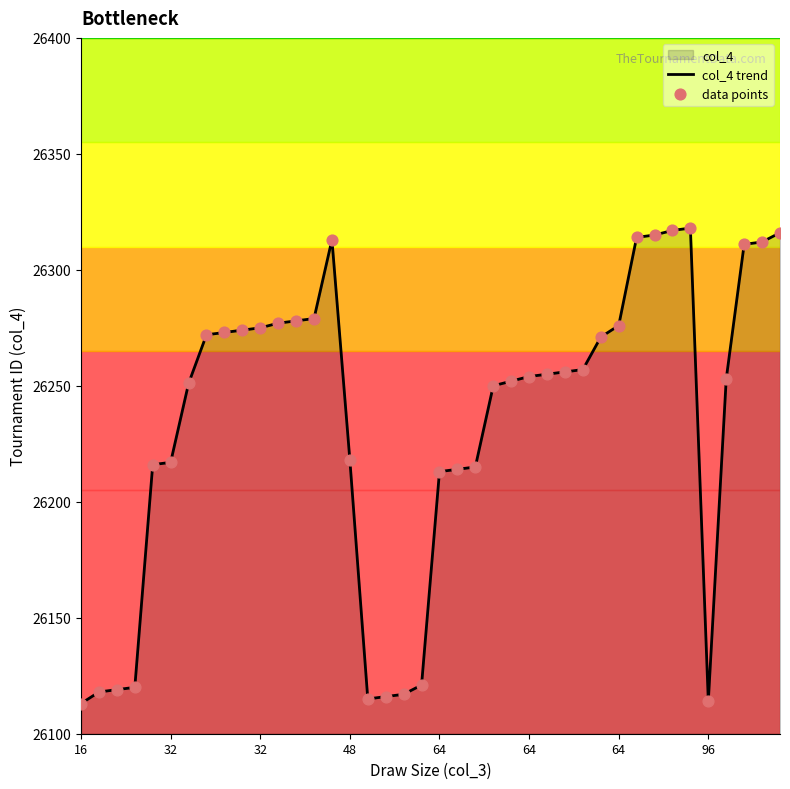

At how many categories does at least one series exceed 26268?

17